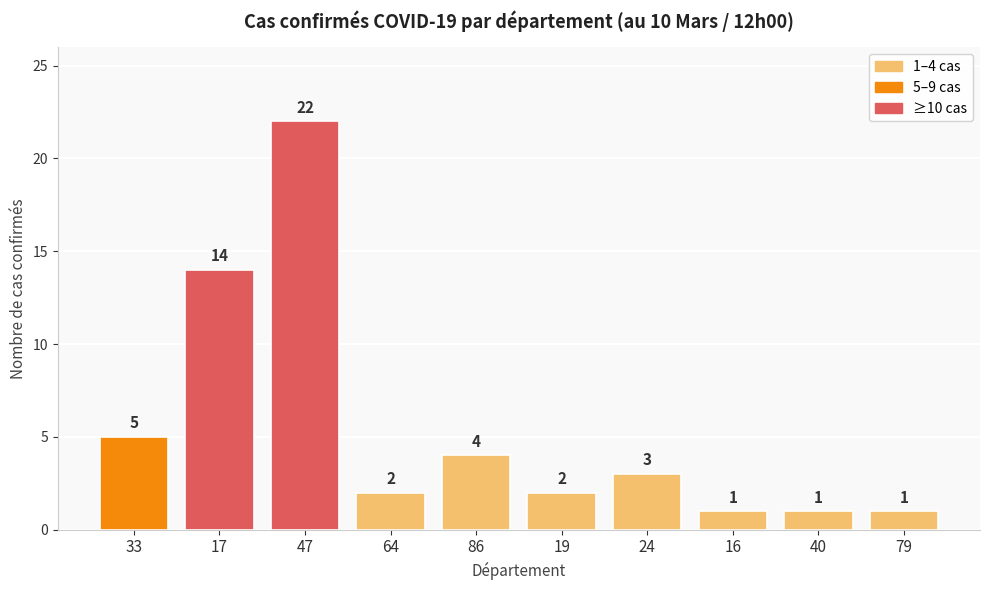

Between 79 and 19, which is larger?

19